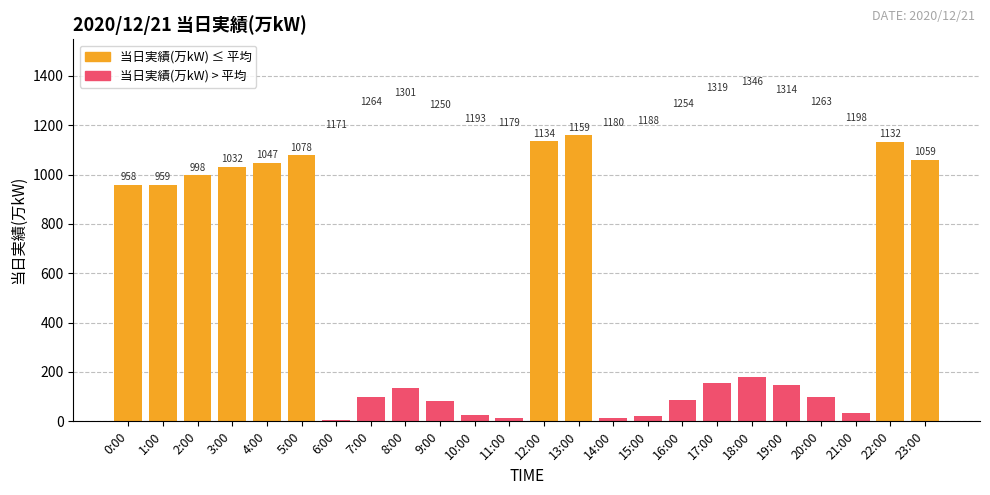

Are the bars grouped side by side (vs. stacked)?

No